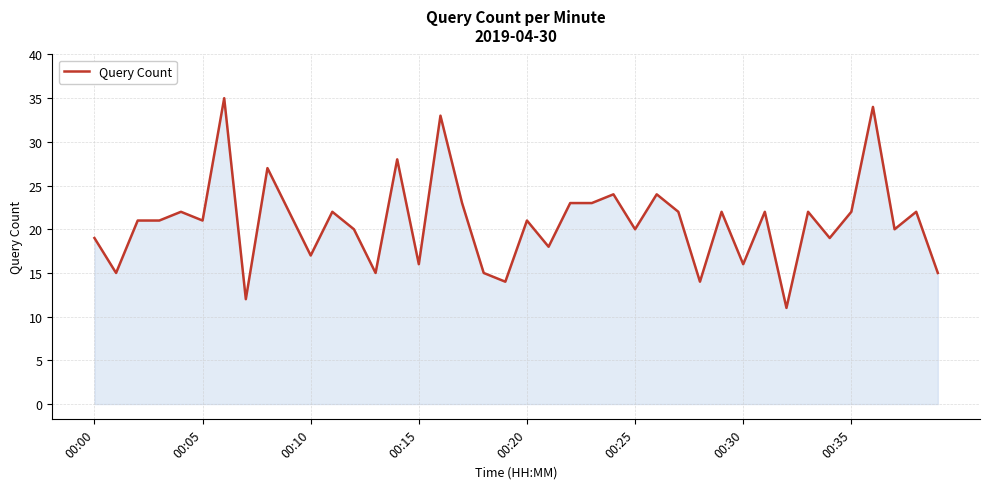

What is the difference between the second highest and second lowest values?

22